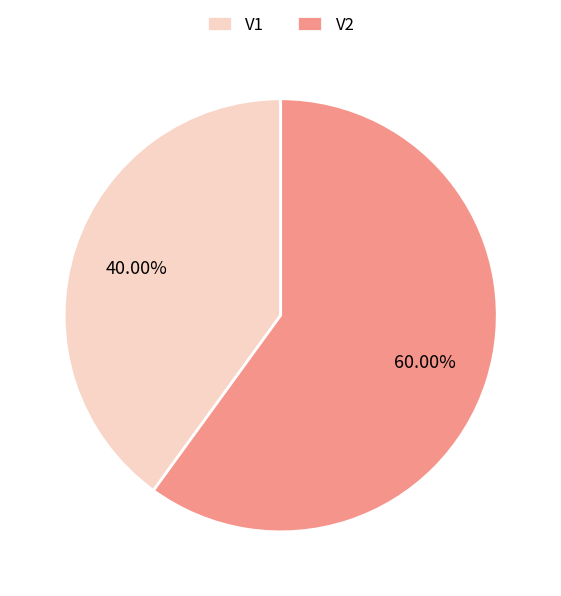

To the nearest percent, what is the difference between the V2 and V1 slice percentages?

20%